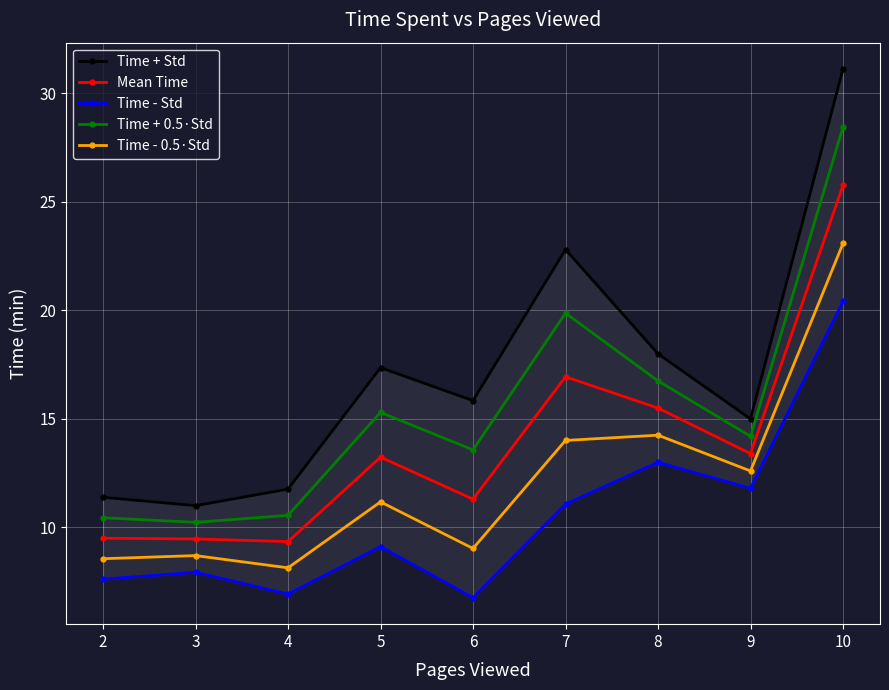

What is the value of the Time - 0.5·Std point at the 2nd from the left?

8.7